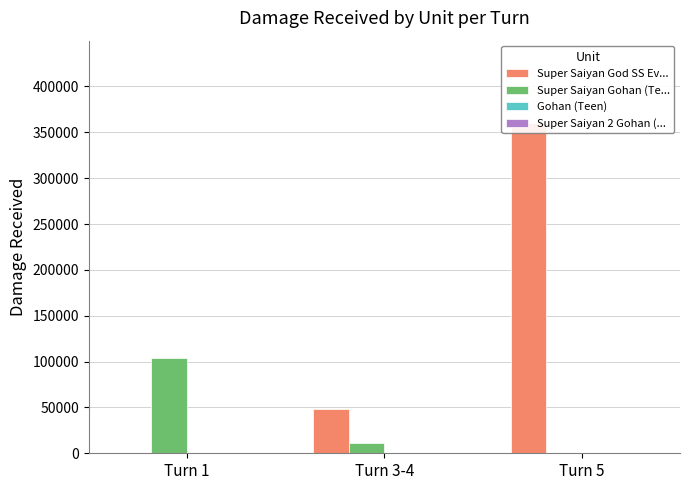

How many Super Saiyan Gohan (Te... values are between 0 and 103999?

3